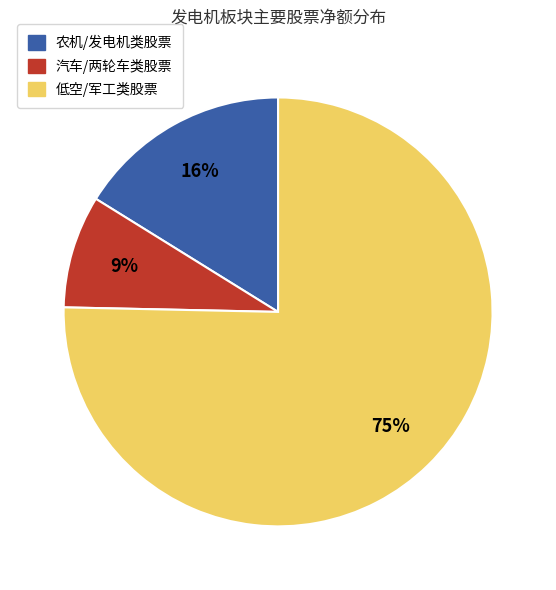

Count the number of slices in the pie.

3